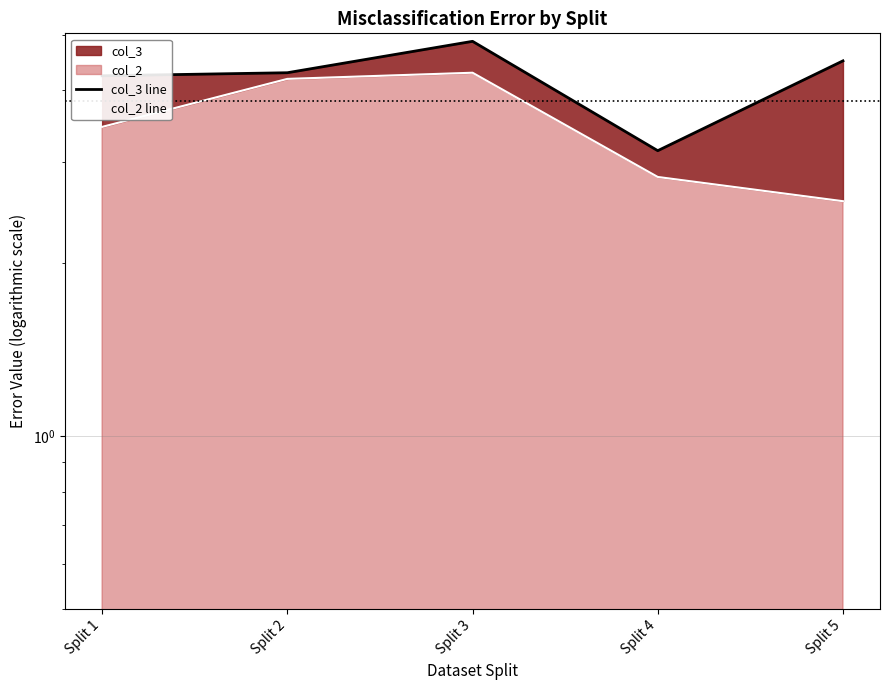

True or false: col_2 line and col_3 line cross at least once.

False